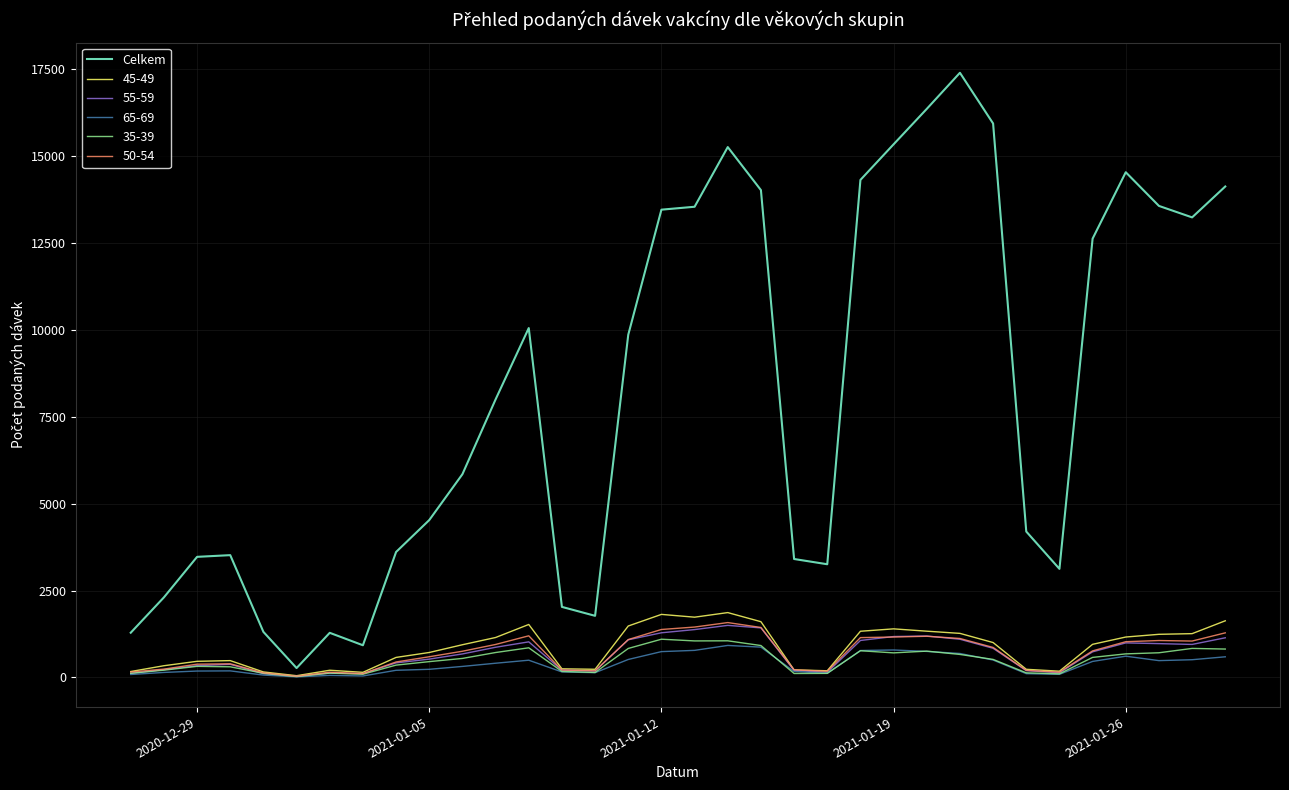

What is the maximum value shown in the chart?

17399